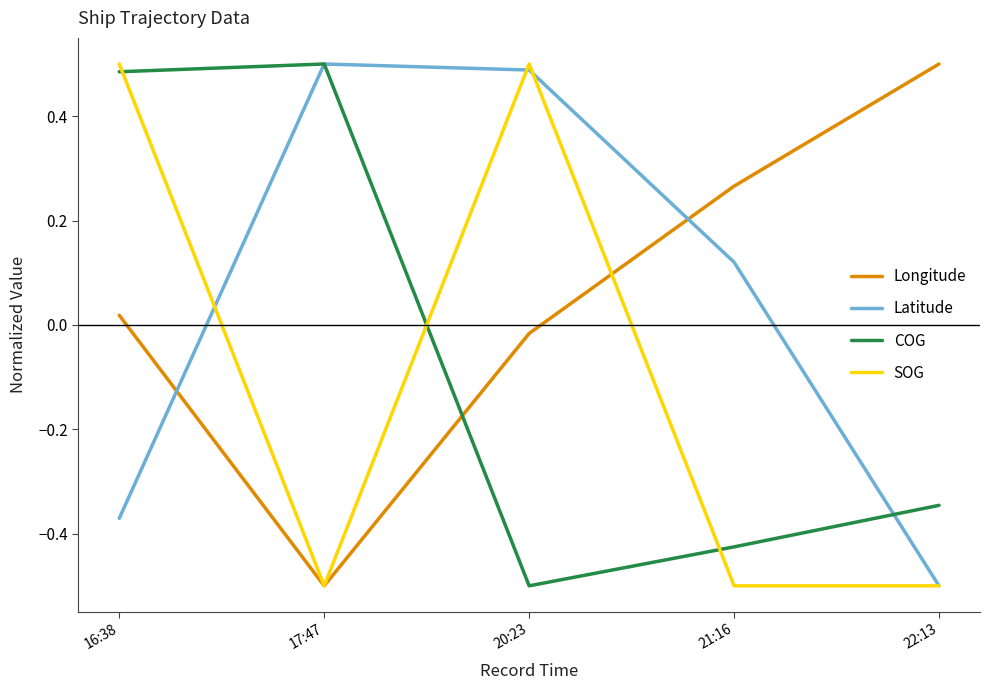

Rank the categories by COG value from lowest to highest.

20:23, 21:16, 22:13, 16:38, 17:47